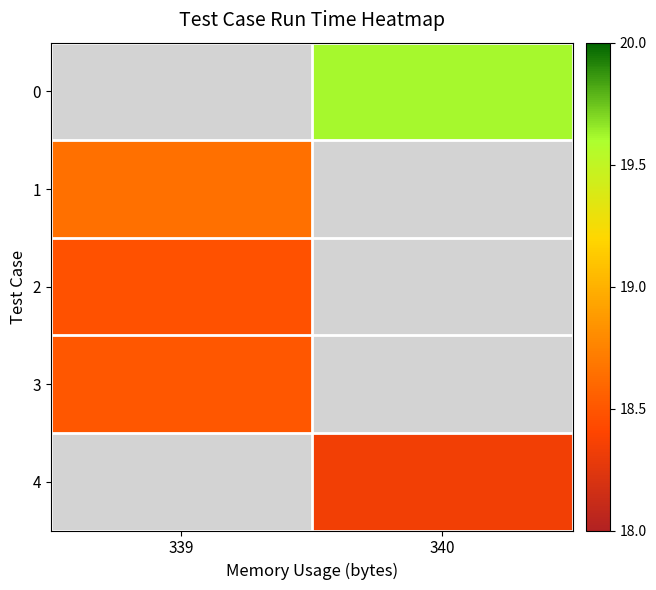

What is the smallest value displayed?

18.3